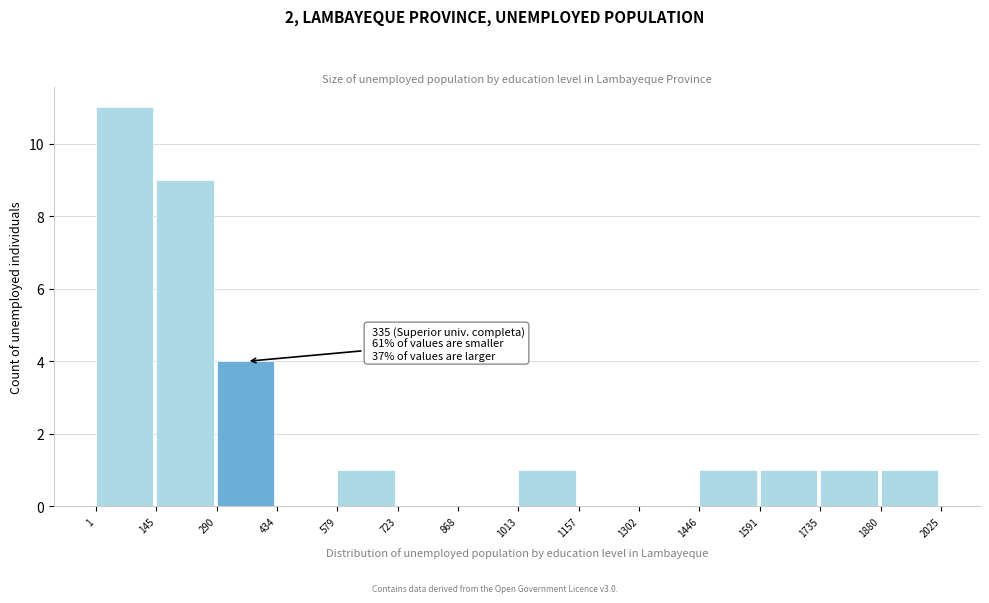

Which range on the x-axis has the tallest bar?

1 to 145